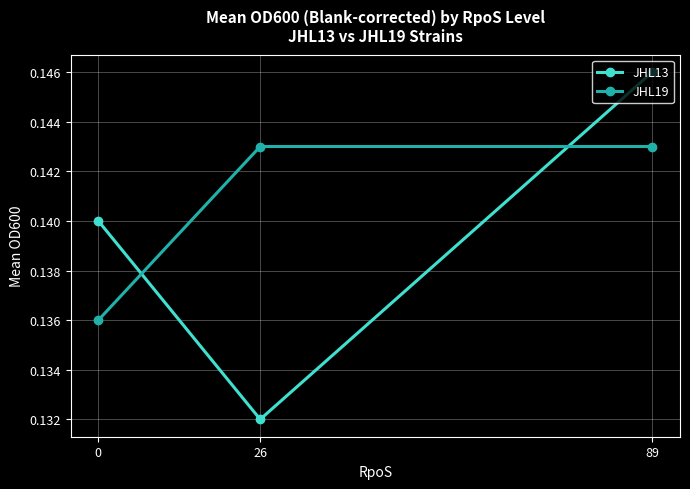

At which label does JHL13 reach its peak?

89